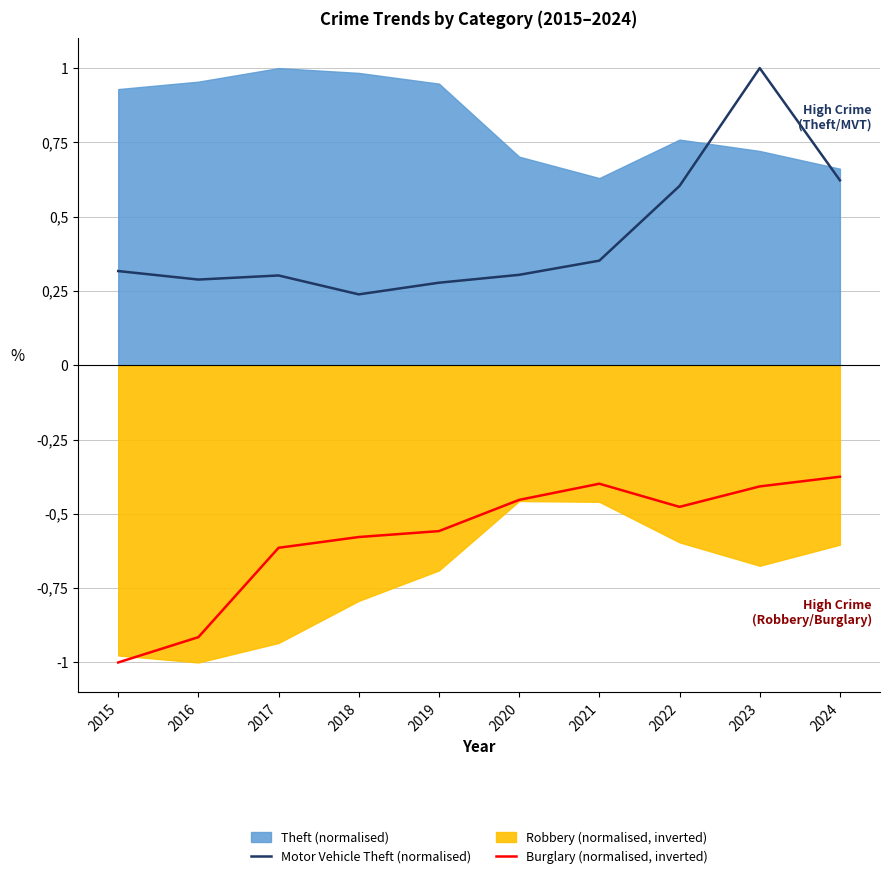

True or false: Motor Vehicle Theft (normalised) and Burglary (normalised, inverted) intersect in this chart.

False